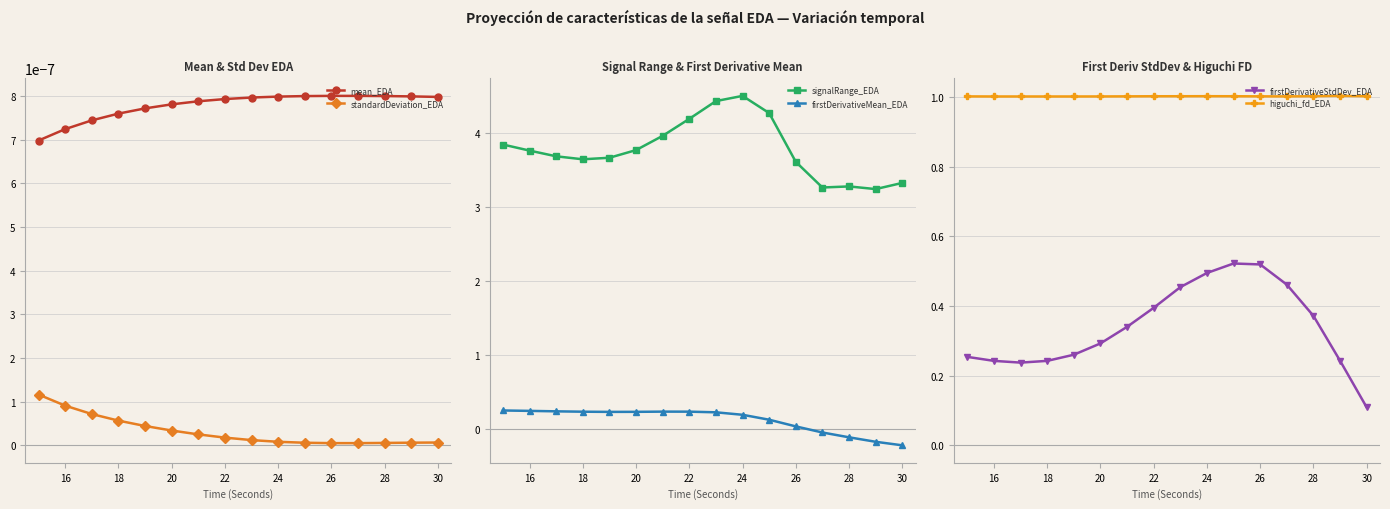

True or false: firstDerivativeStdDev_EDA and signalRange_EDA intersect in this chart.

False